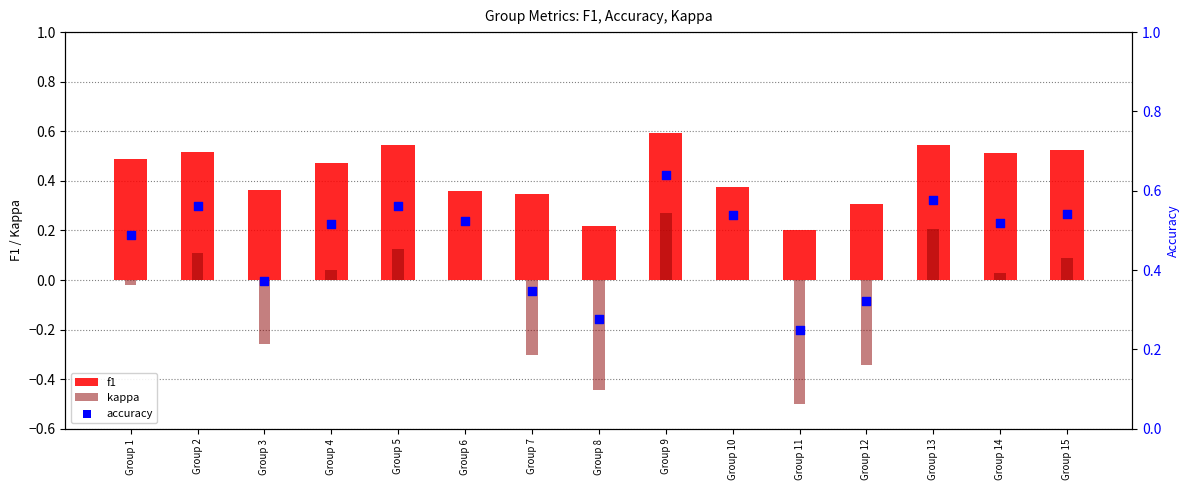

At how many categories does at least one series exceed 0?

15